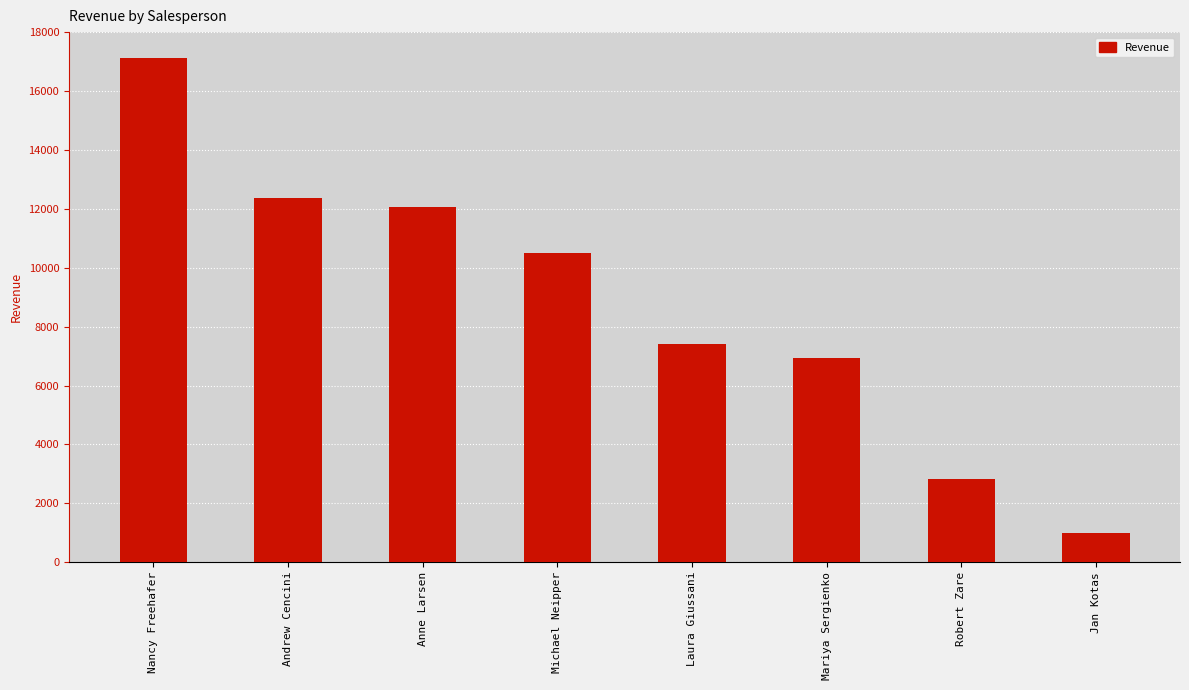

Which has a higher value, Robert Zare or Andrew Cencini?

Andrew Cencini